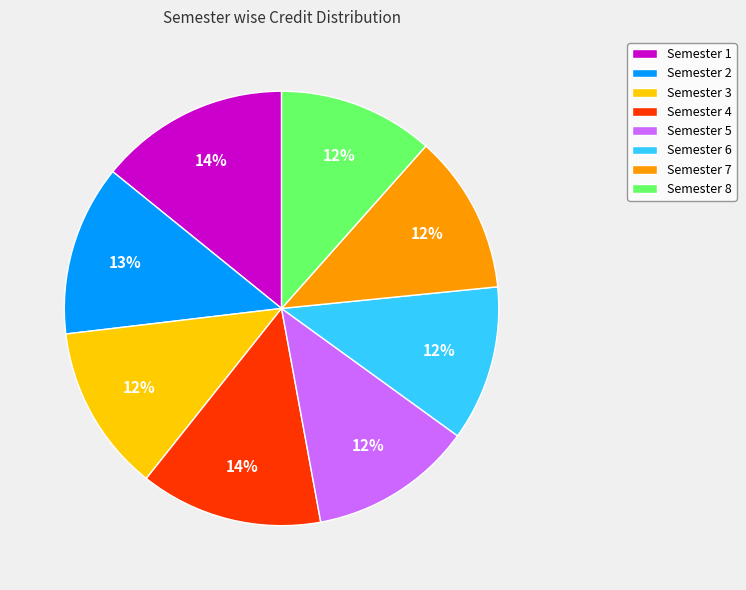

To the nearest percent, what is the average slice percentage?

12%